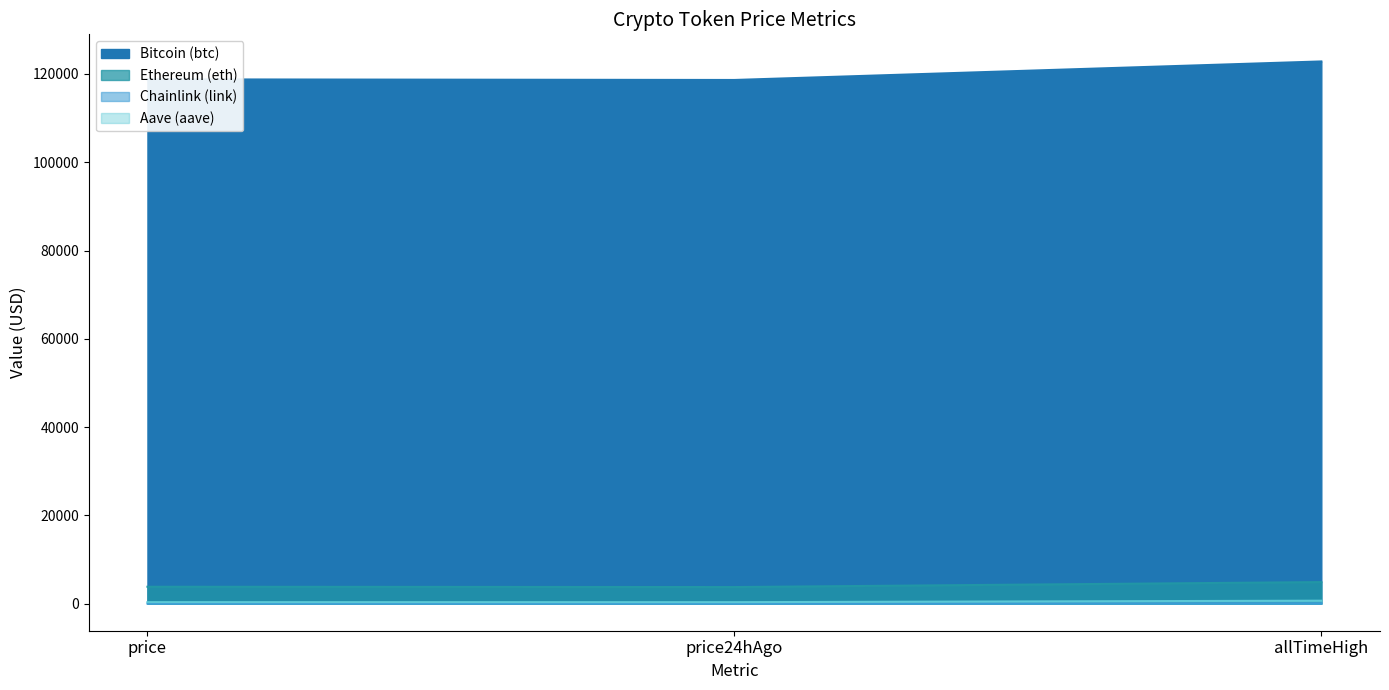

The Bitcoin (btc) series shows 112.9 at allTimeLow. True or false?

False